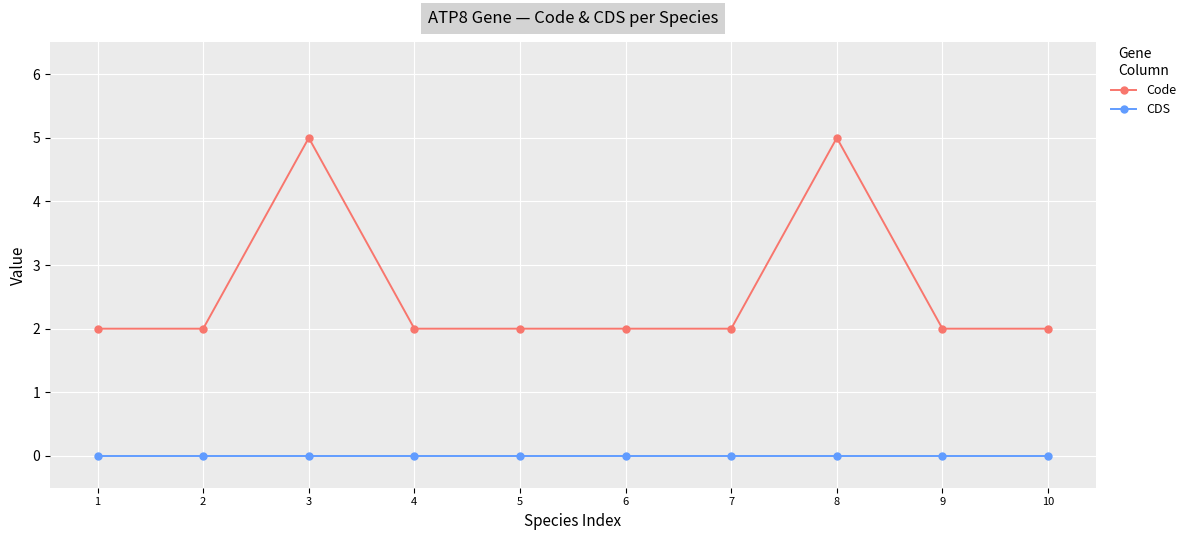

How many lines are shown in the chart?

2